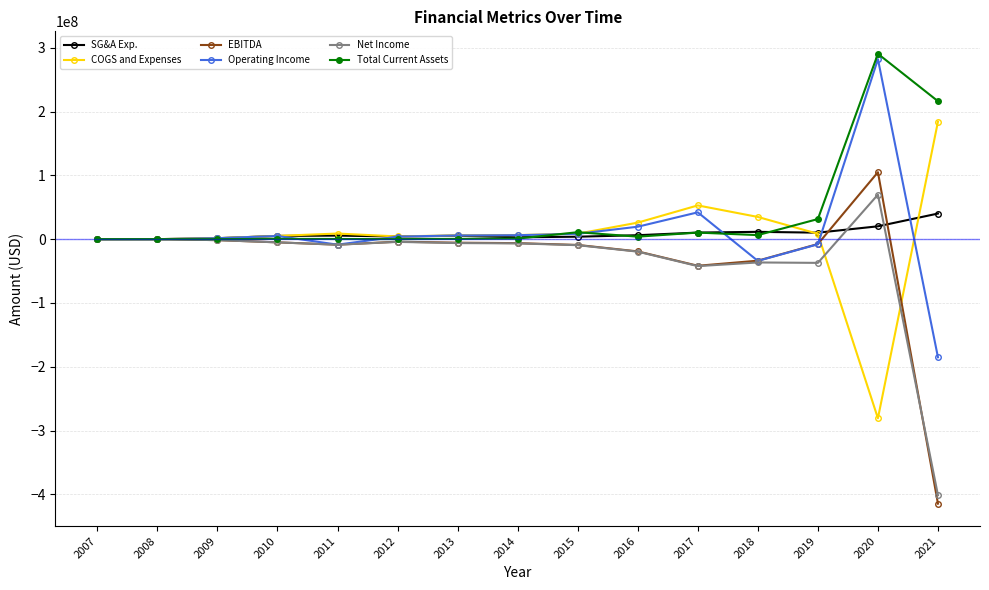

The value of Total Current Assets at 2021 is 216222366. True or false?

True